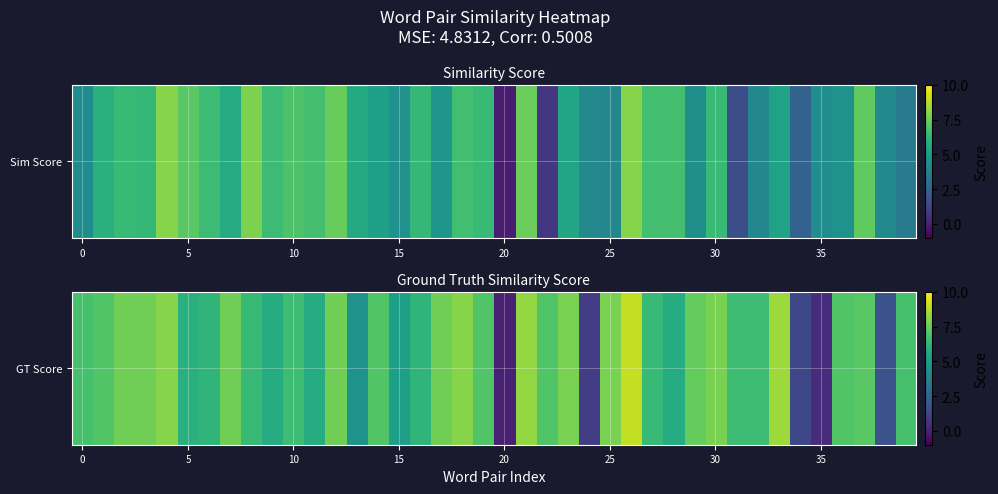

The chart shows a value of 4.6 at 13. True or false?

True